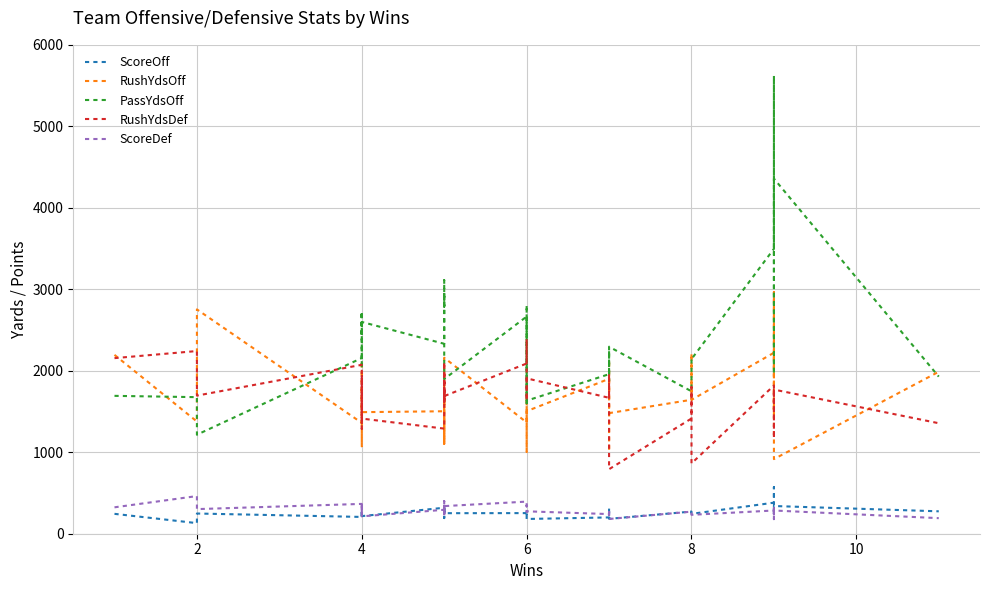

What are all the series names shown in the legend?

ScoreOff, RushYdsOff, PassYdsOff, RushYdsDef, ScoreDef